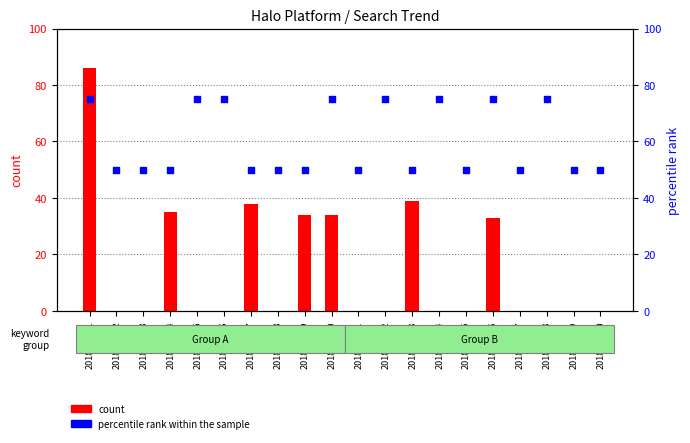

Which series has the widest spread of Y values?

count